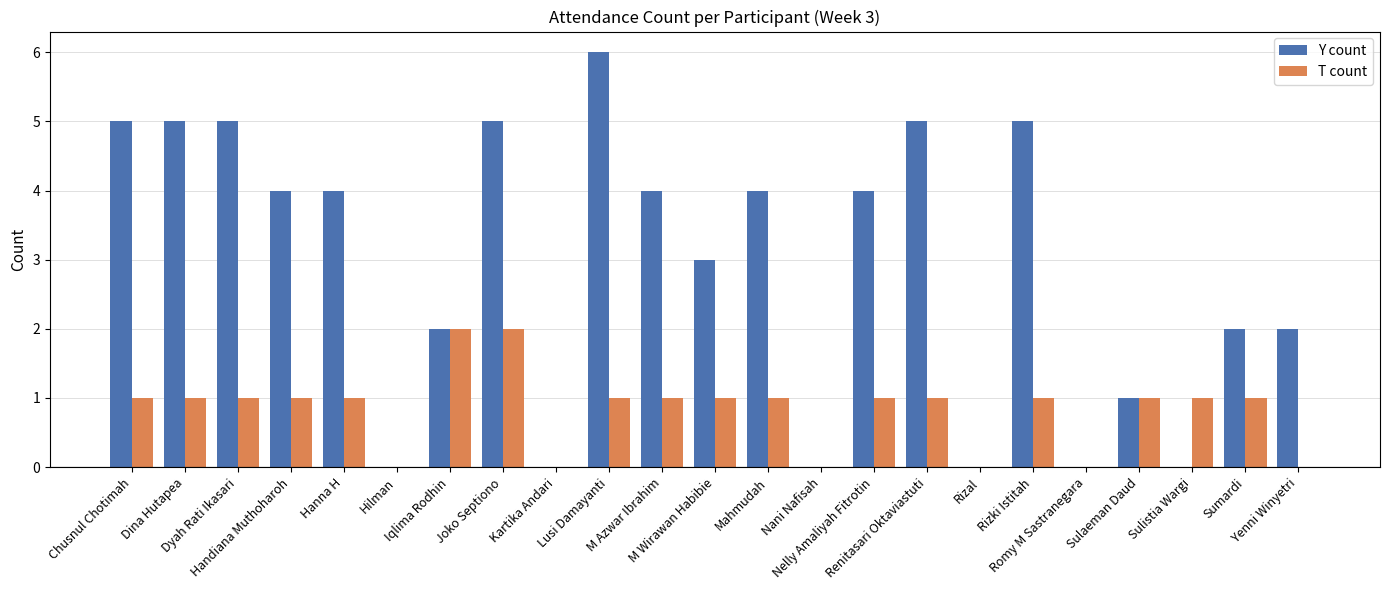

Which series has the largest total across all categories?

Y count